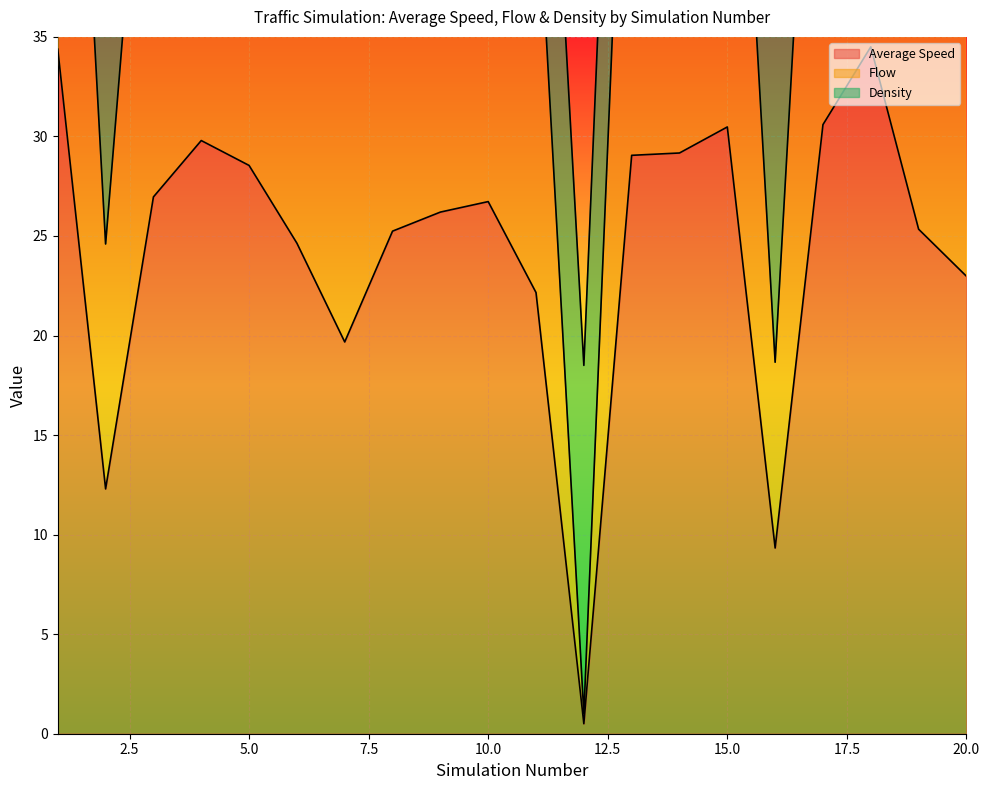

True or false: Average Speed and Flow intersect in this chart.

False